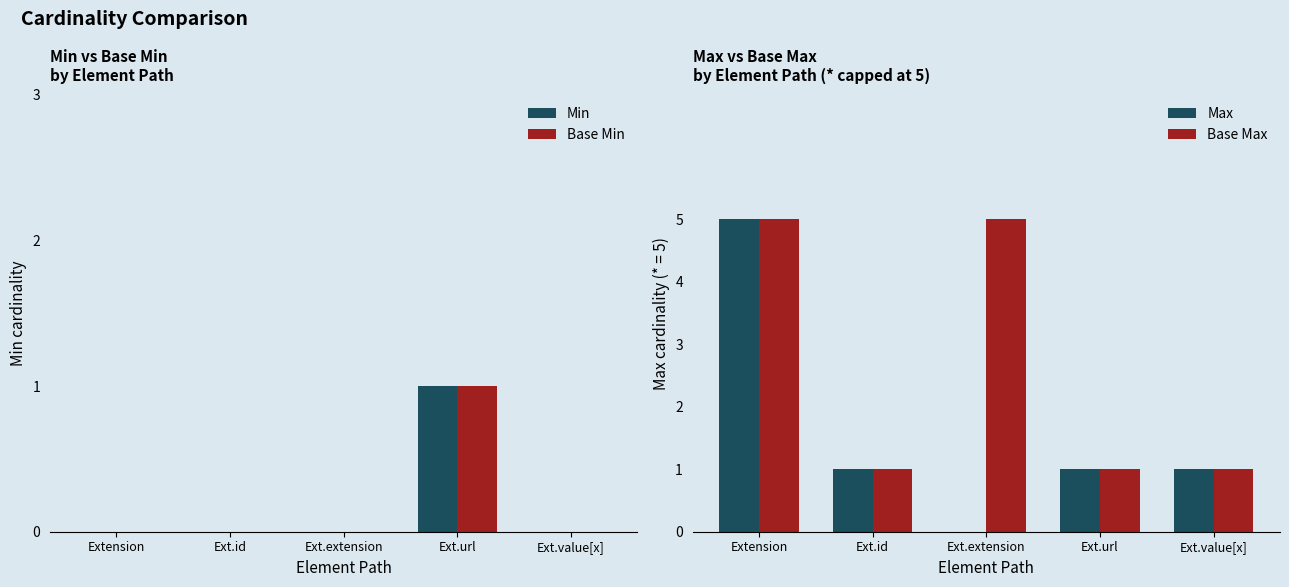

The value of Min at Ext.url is 2. True or false?

False